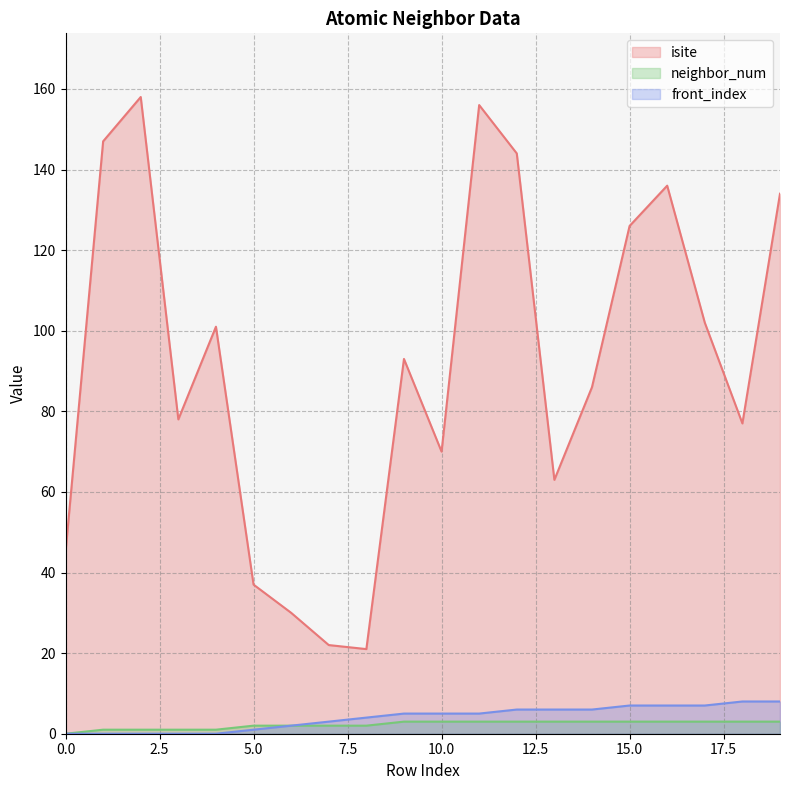

Reading left to right, what are all the values shown in this chart?

isite: 45	147	158	78	101	37	30	22	21	93	70	156	144	63	86	126	136	102	77	134
neighbor_num: 0	1	1	1	1	2	2	2	2	3	3	3	3	3	3	3	3	3	3	3
front_index: 0	0	0	0	0	1	2	3	4	5	5	5	6	6	6	7	7	7	8	8